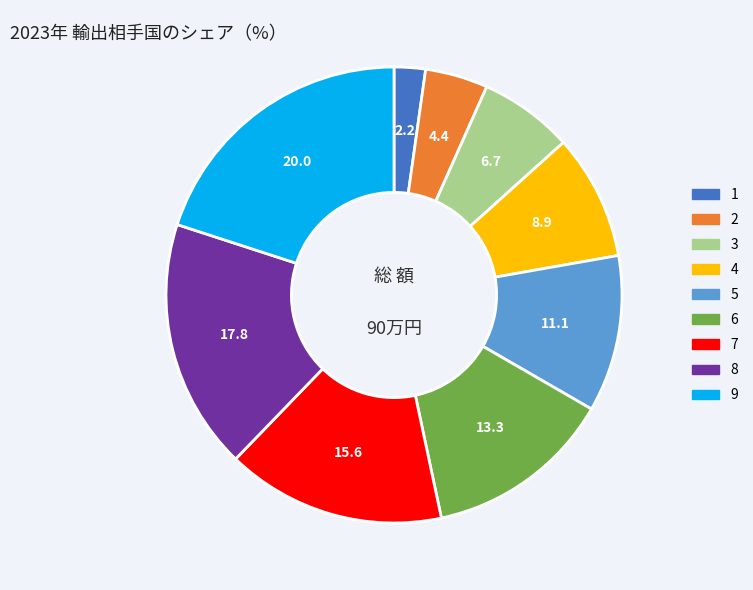

What is the smallest slice in the pie chart?

1